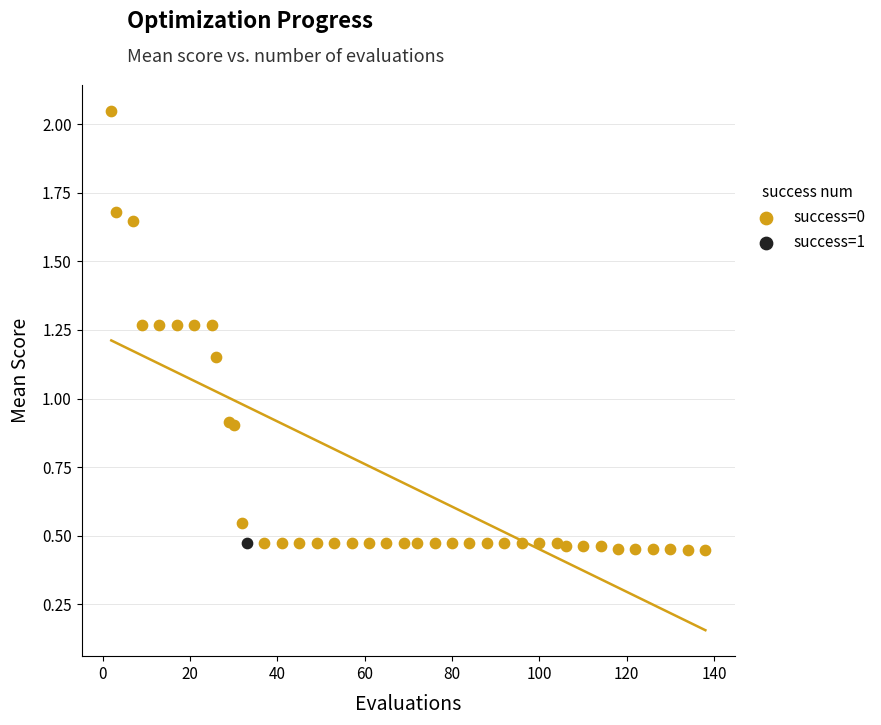

What are all the series names shown in the legend?

success=0, success=1